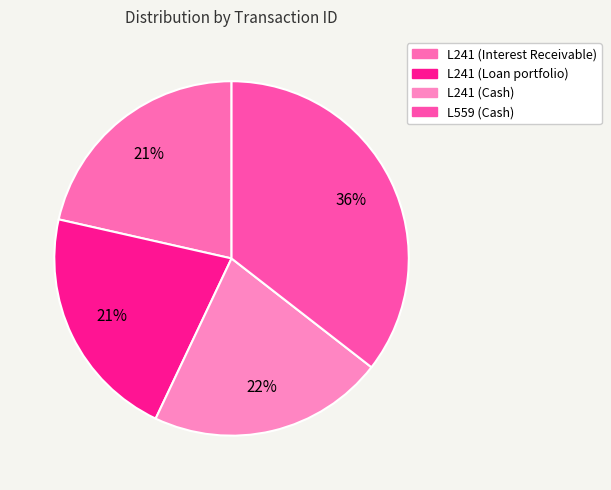

The L241 (Cash) slice represents 22% of the pie. True or false?

True